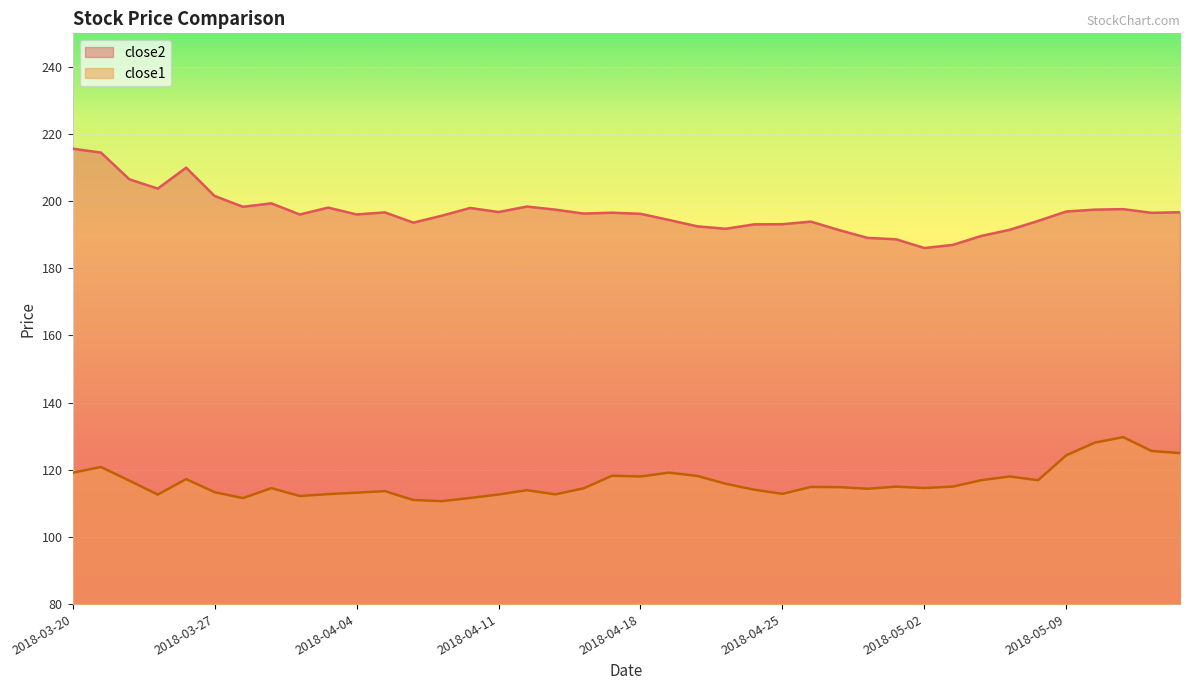

At which category does close1 reach its first local valley?

2018-03-23